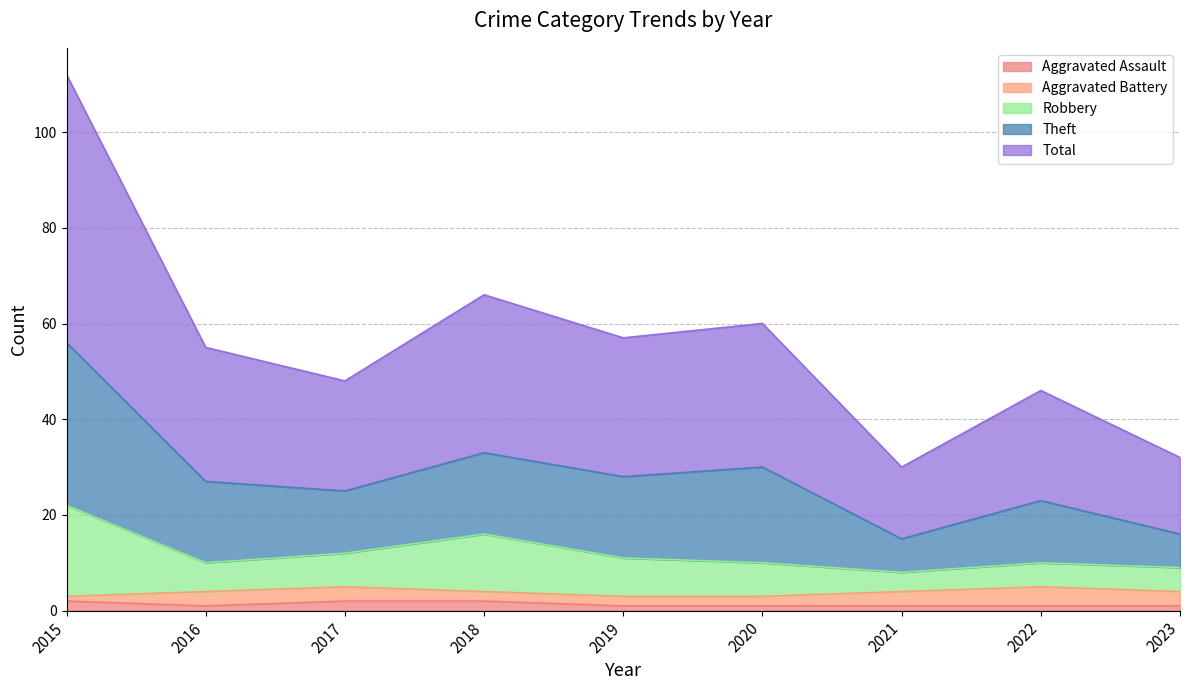

What is the spread (max minus min) of values at 2018?

64